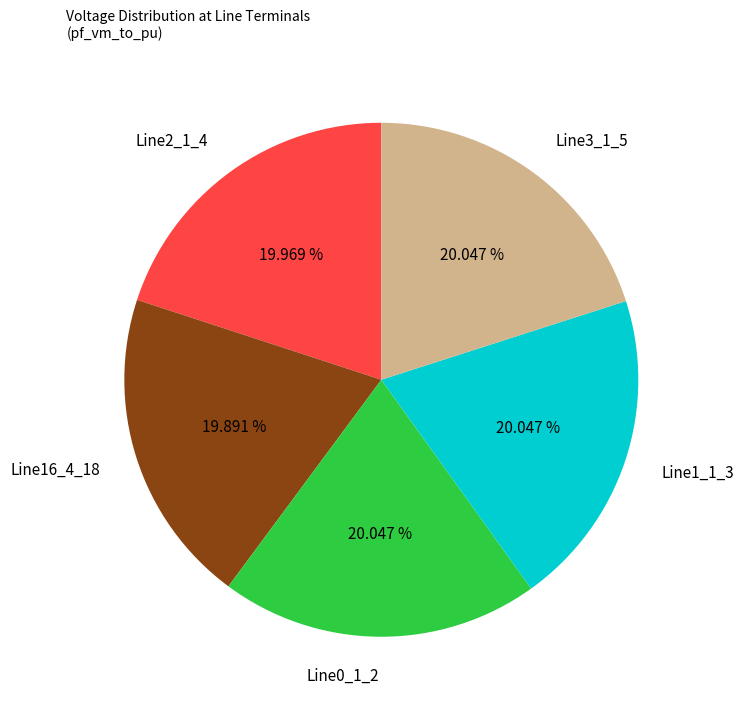

Do Line0_1_2 and Line2_1_4 together represent more than half of the pie?

No